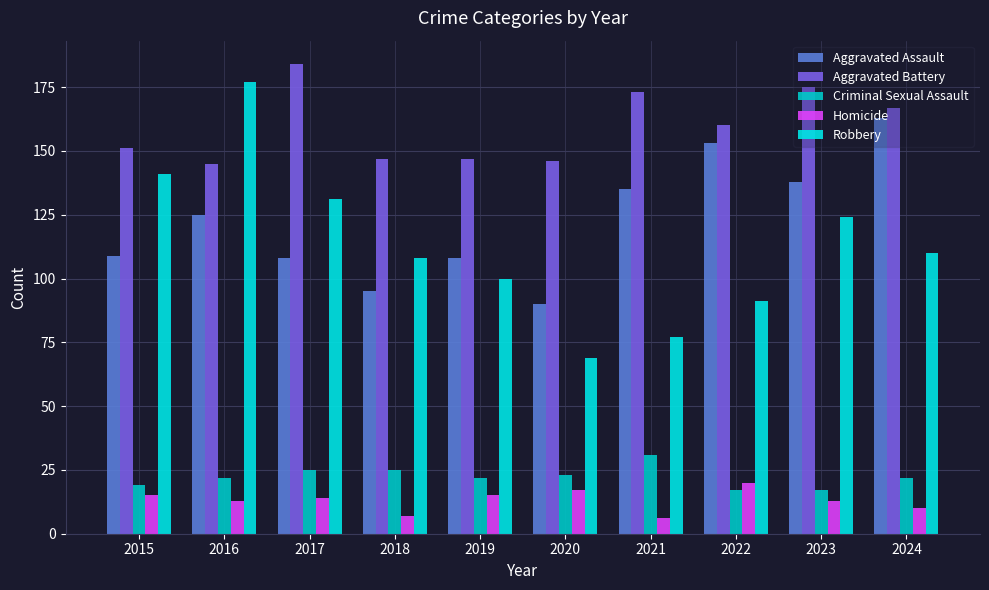

What is the difference between the Robbery values at 2021 and 2016?

100